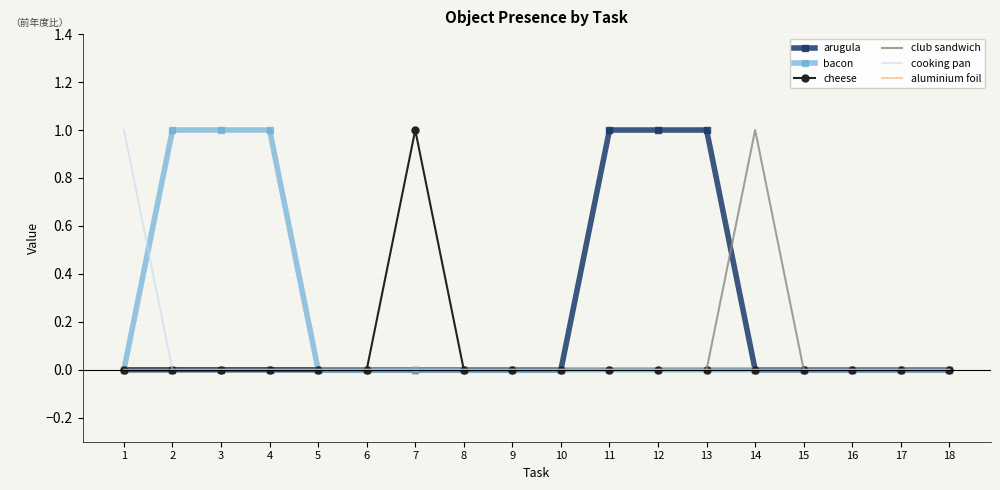

Which series has the largest total across all categories?

arugula